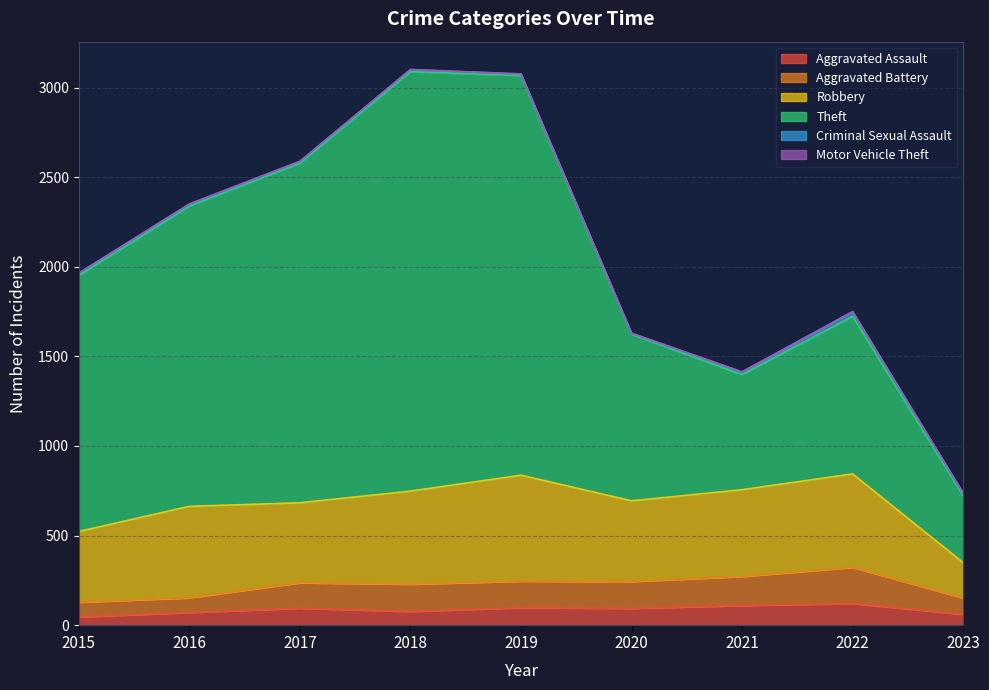

Between 2018 and 2020, which is larger?

2020